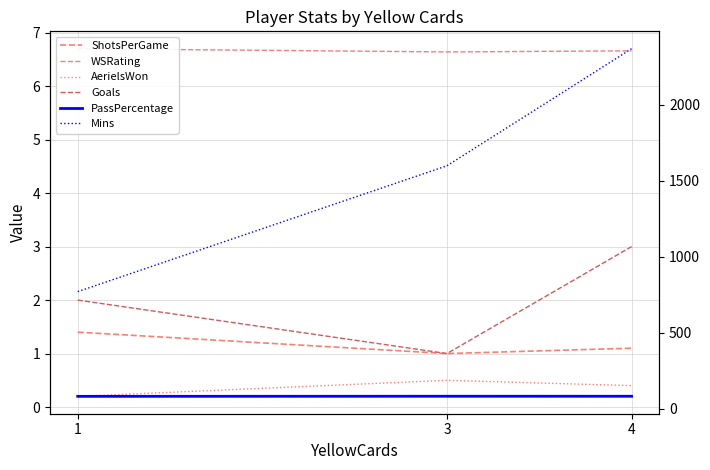

What is the average value of the AerielsWon series?

0.4